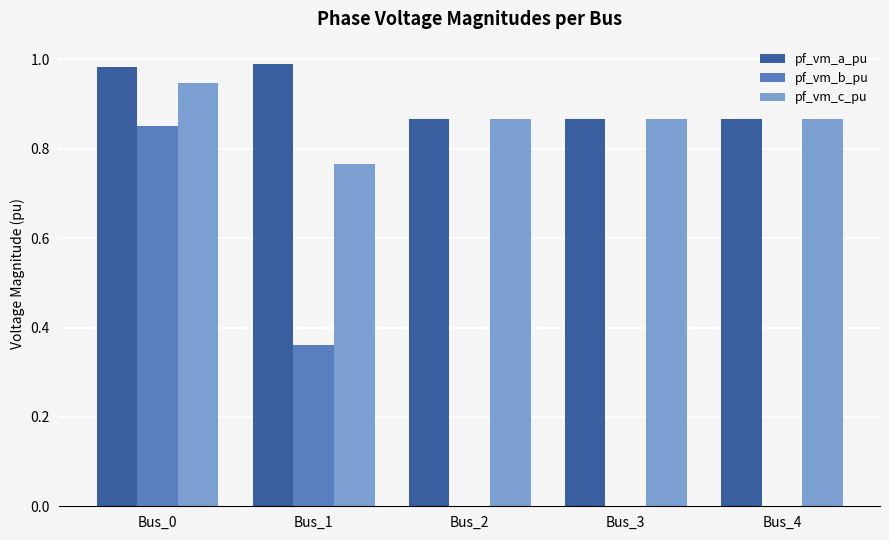

Which series has the largest total across all categories?

pf_vm_a_pu